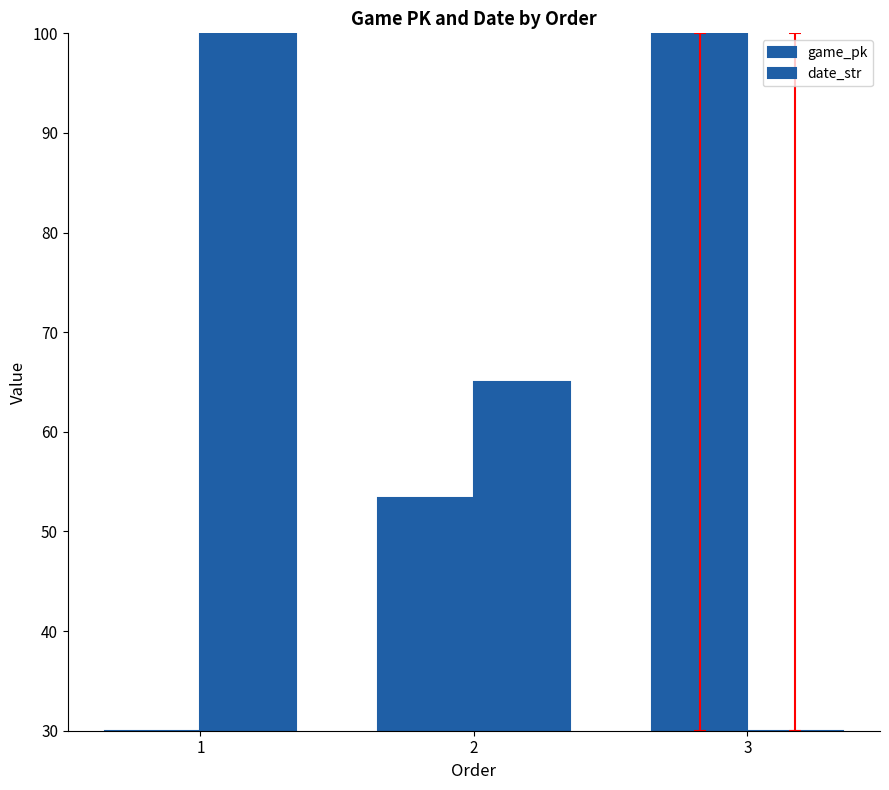

What is the average value of the game_pk series?

61.1